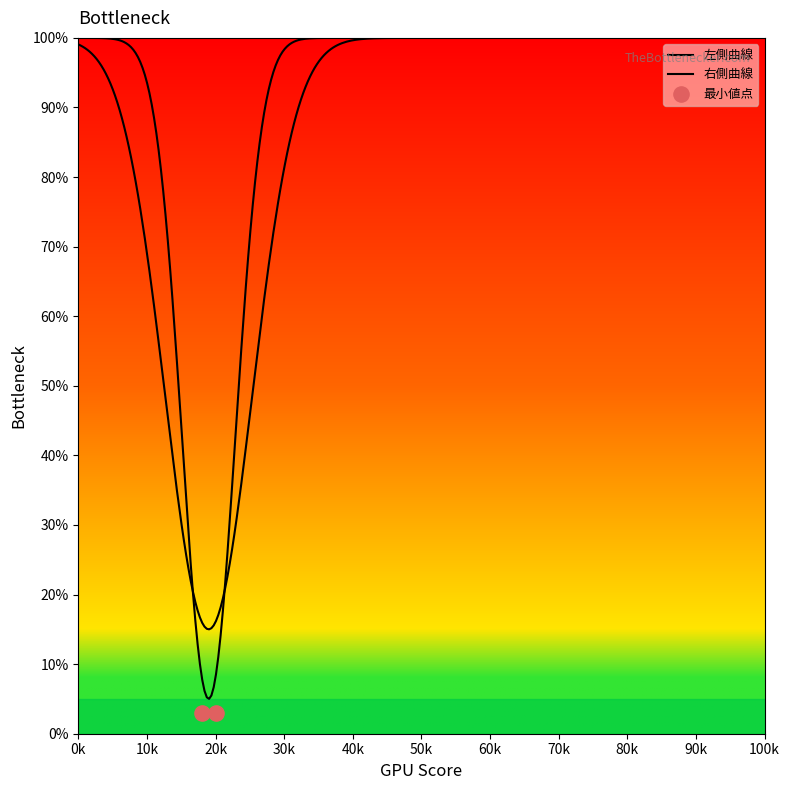

Which series reaches the maximum Y coordinate?

左側曲線